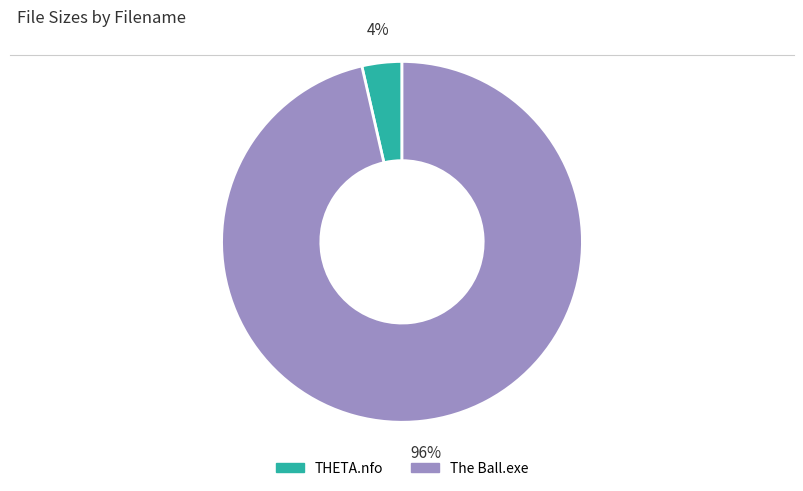

Do THETA.nfo and The Ball.exe together represent more than half of the pie?

Yes